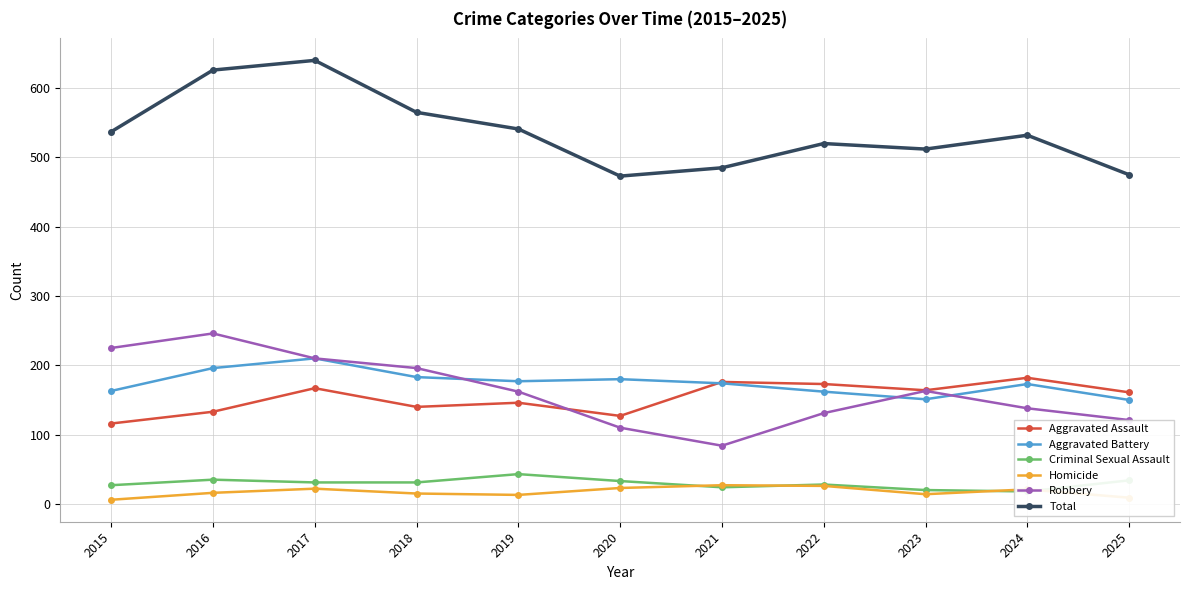

Reading right to left, transcribe all the data shown in this chart.

Aggravated Assault: 161	182	164	173	176	127	146	140	167	133	116
Aggravated Battery: 150	173	151	162	174	180	177	183	210	196	163
Criminal Sexual Assault: 34	18	20	28	24	33	43	31	31	35	27
Homicide: 9	21	14	26	27	23	13	15	22	16	6
Robbery: 121	138	163	131	84	110	162	196	210	246	225
Total: 475	532	512	520	485	473	541	565	640	626	537